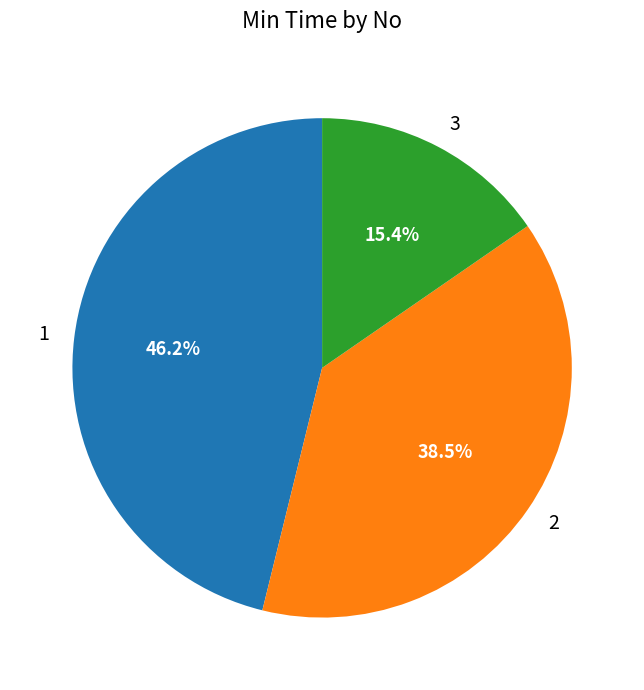

Combined, what portion of the pie is 1 and 2?

84.6%